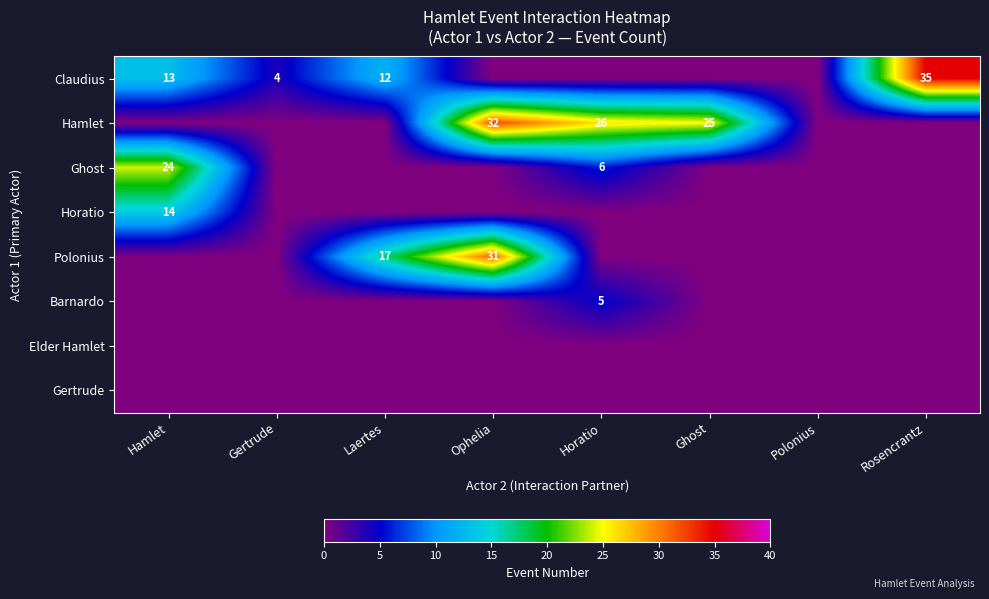

At which category is the sum across all series the highest?

Ophelia